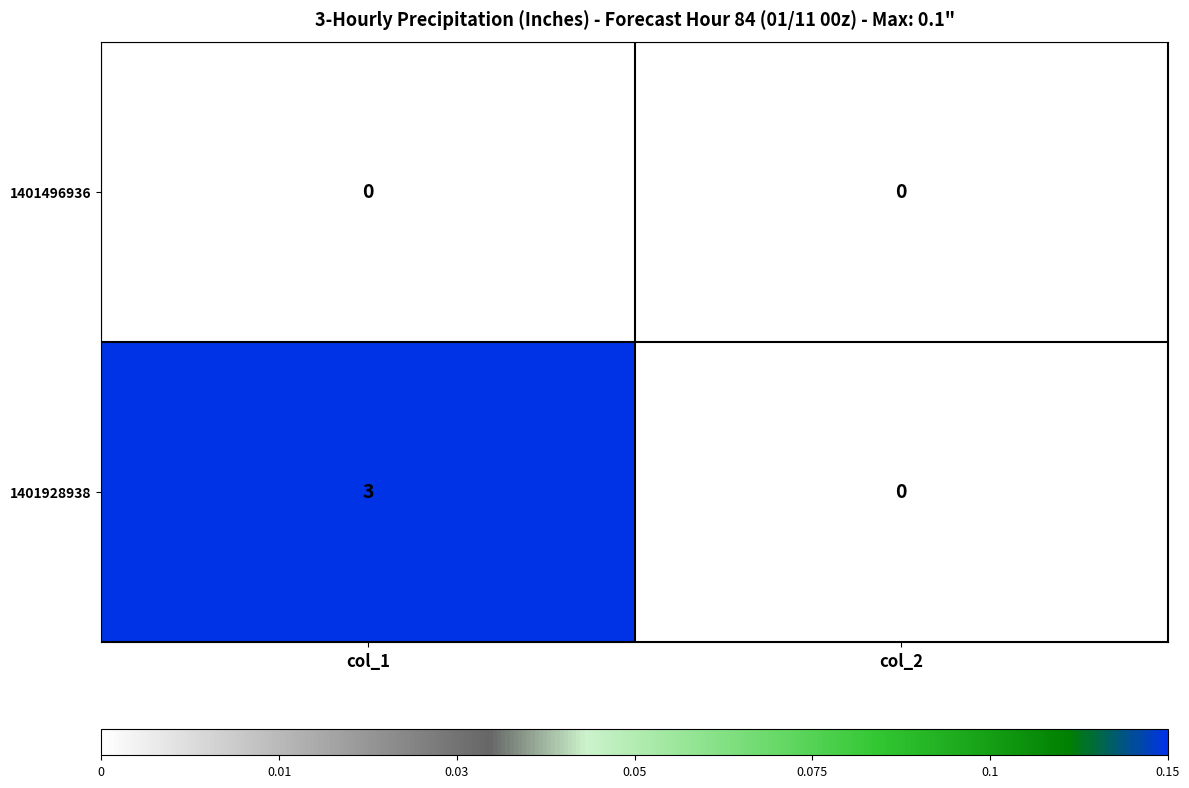

True or false: 1401496936 has a value of 0 at col_1.

True